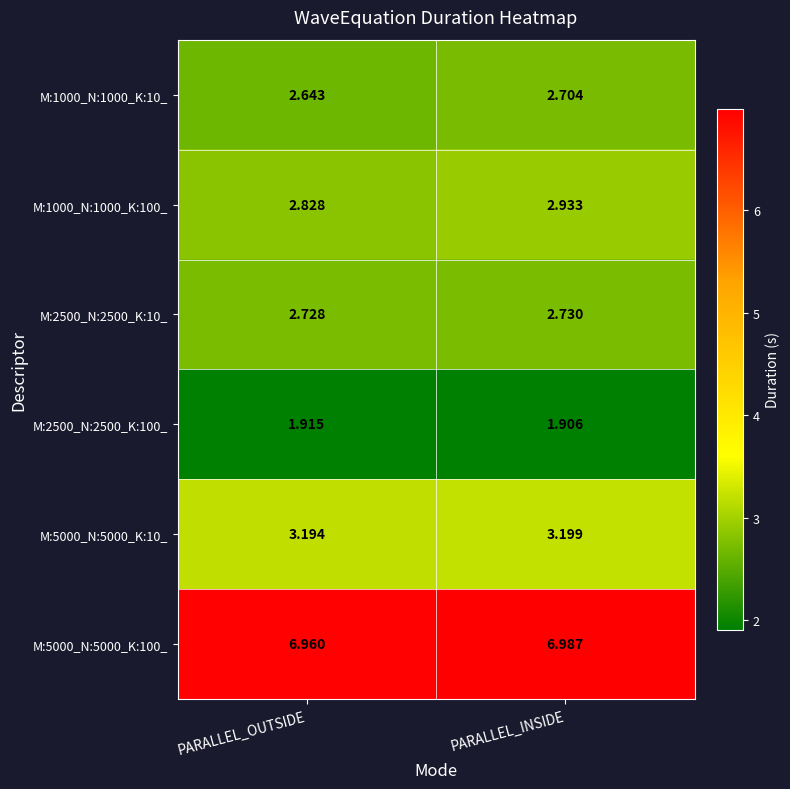

At which category does the chart reach its peak across all series?

PARALLEL_INSIDE